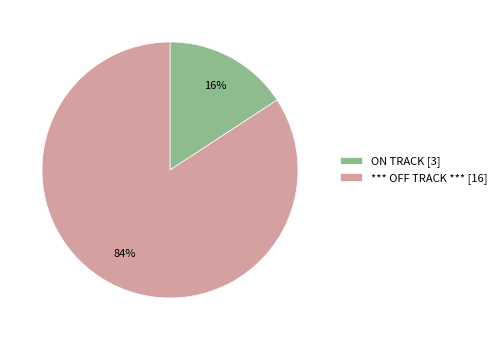

Do ON TRACK [3] and *** OFF TRACK *** [16] together represent more than half of the pie?

Yes